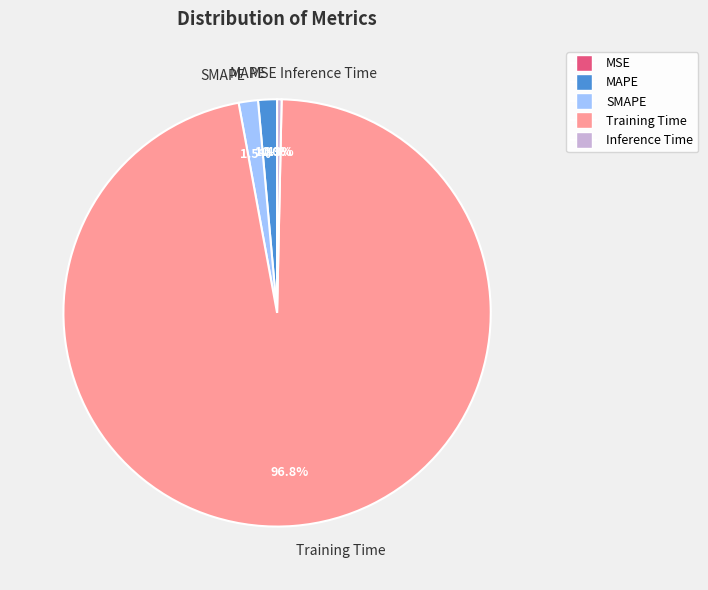

How much of the chart is everything except MAPE?

98.6%